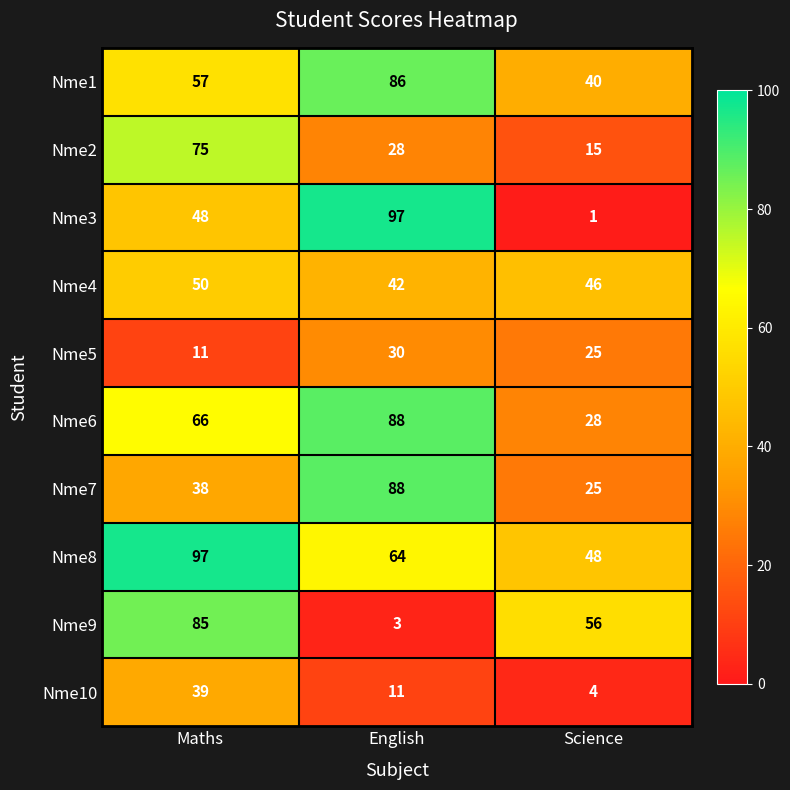

Between Maths and Science, which series saw the biggest shift?

Nme2